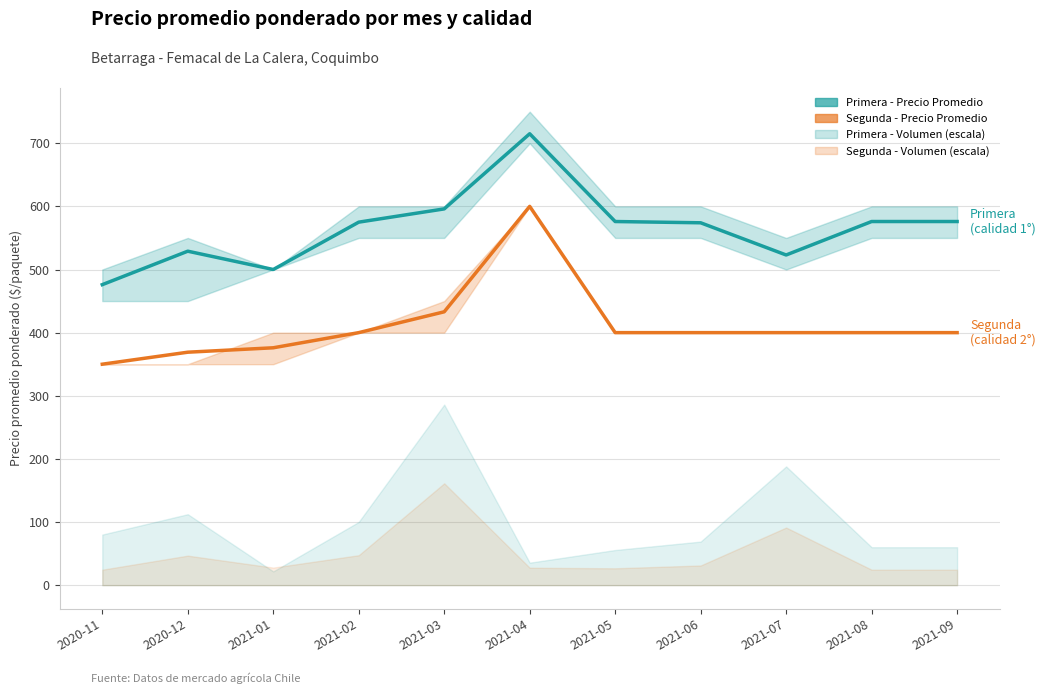

True or false: Primera - Precio Promedio has more than 1 points higher than both neighbors.

True